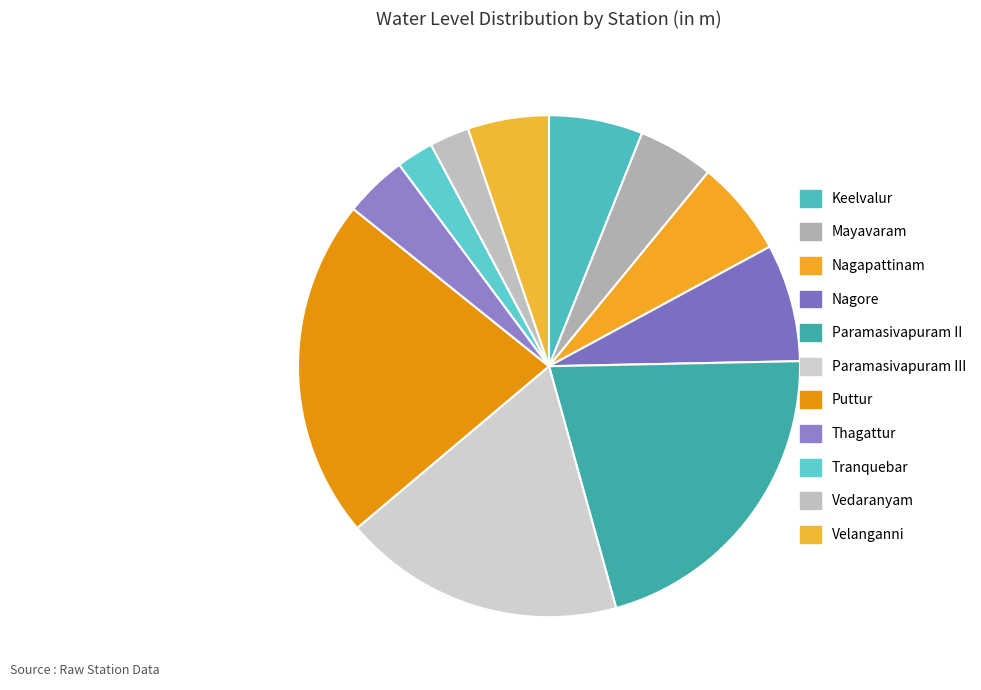

Count the number of slices in the pie.

11